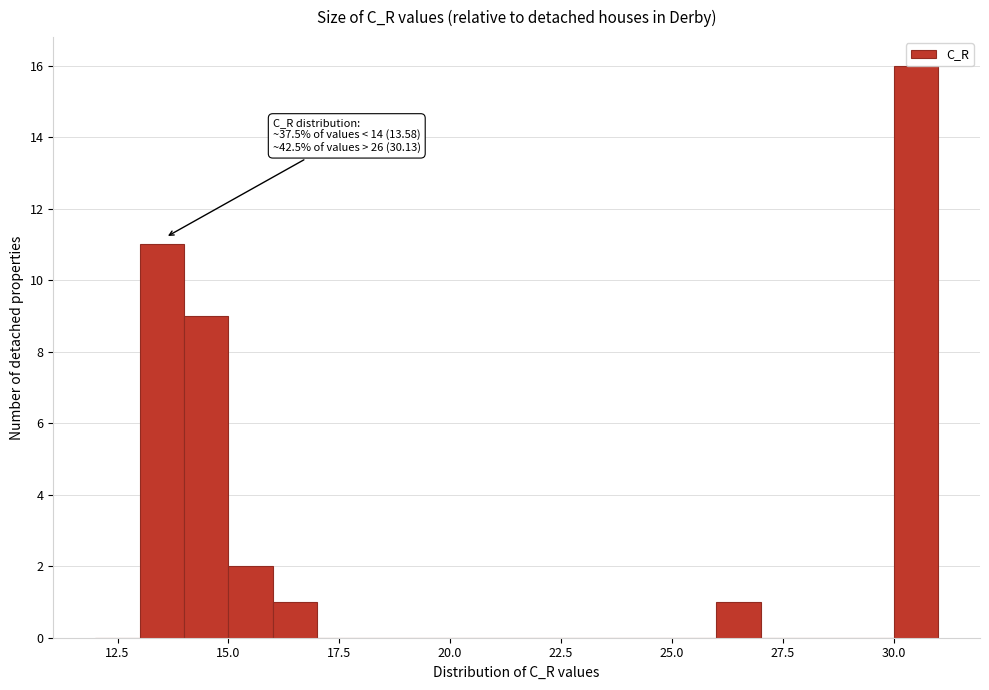

Around what value on the x-axis is the tallest bar? Give the approximate position of its centre, as read against the axis.

30.5